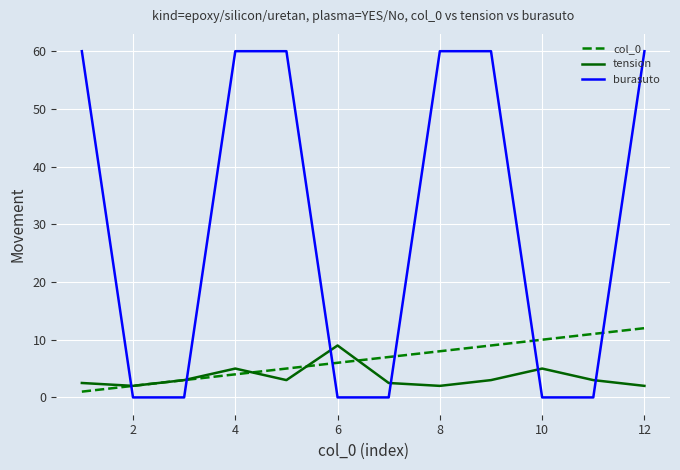

What is the difference between the maximum and second lowest values in the tension series?

7.0